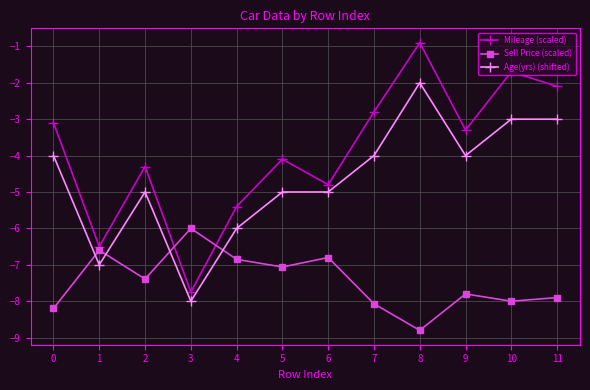

Which series changed the most between 3 and 11?

Mileage (scaled)